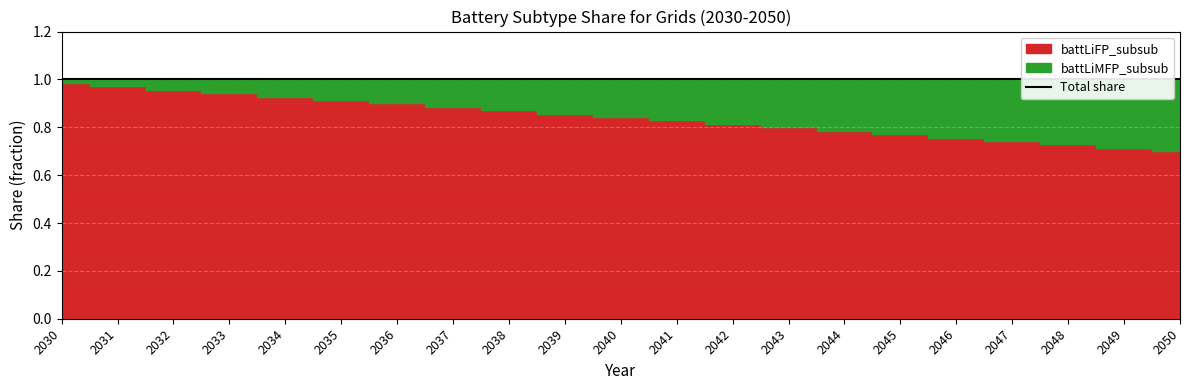

Is it true that battLiMFP_subsub equals 0.3 at 2050?

True